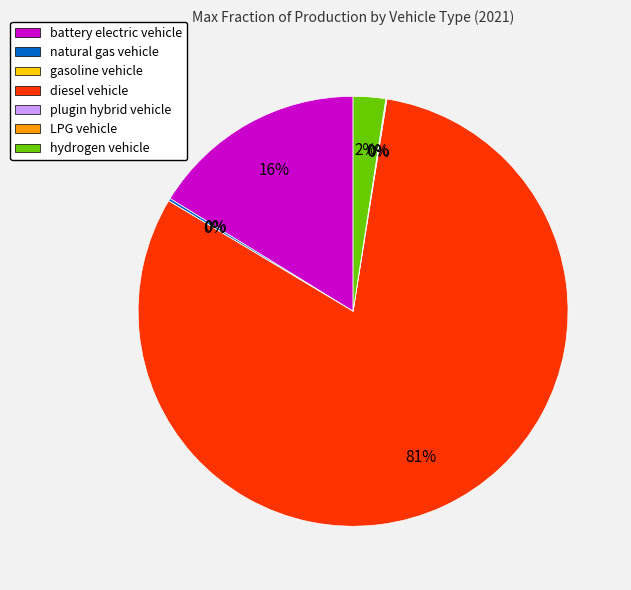

Rank the categories by value from highest to lowest.

diesel vehicle, battery electric vehicle, hydrogen vehicle, natural gas vehicle, plugin hybrid vehicle, LPG vehicle, gasoline vehicle